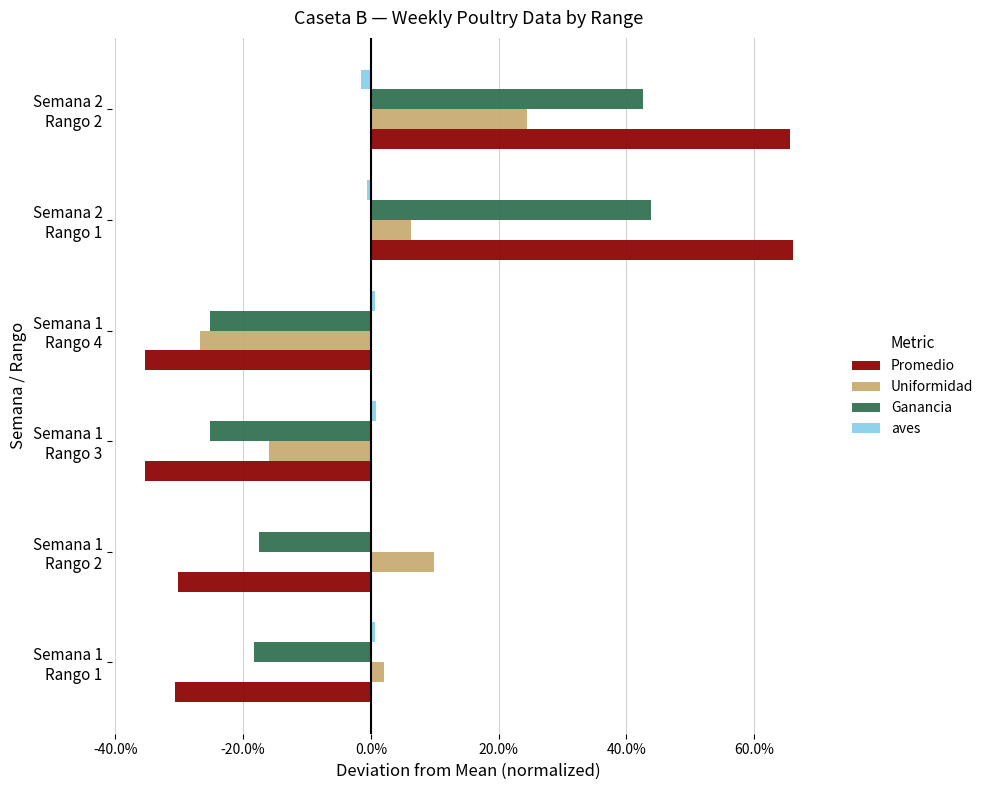

Rank the series by their average value, from lowest to highest.

Ganancia, aves, Promedio, Uniformidad